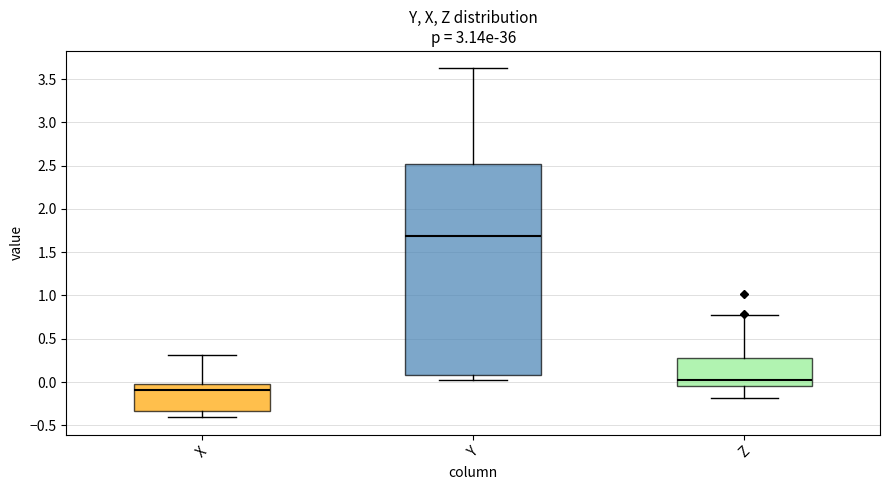

Where does the upper whisker of the box for Y end on the y-axis? The values are not printed on the chart, so give them approximately, as read against the axis.

3.60